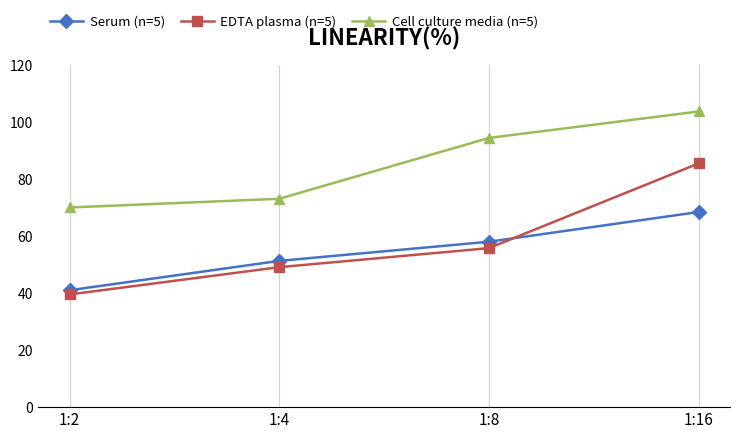

Which category has the highest value across all series?

1:16